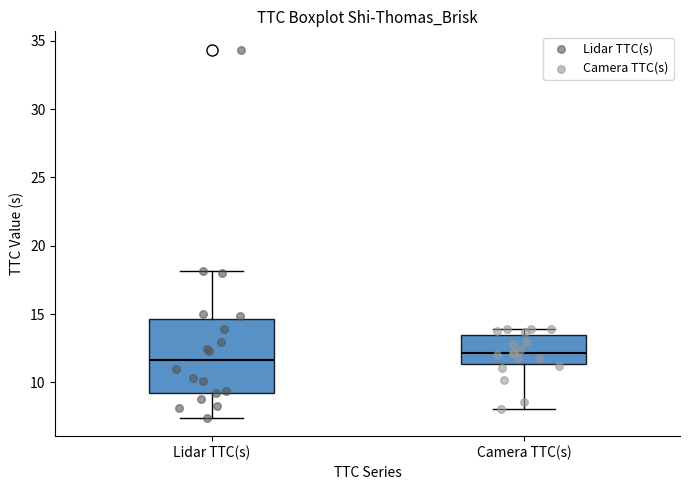

Reading left to right, read every box against the y-axis: the position of its median line, the range the box covers, and the ends of its whiskers. The values are not printed on the chart, so give them approximately, as read against the axis.

Lidar TTC(s): median 11.5, box 9.5 to 14.5, whiskers 7.5 to 18.0
Camera TTC(s): median 12.0, box 11.5 to 13.5, whiskers 8.0 to 14.0